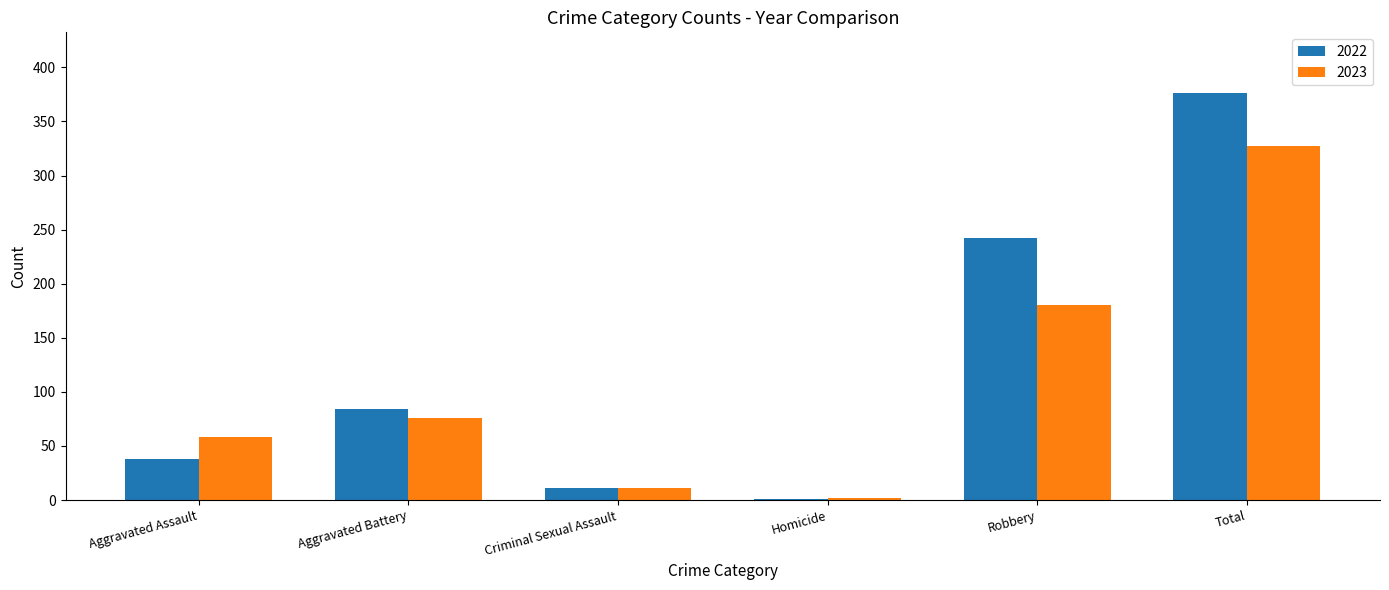

How many data points does each series have?

6